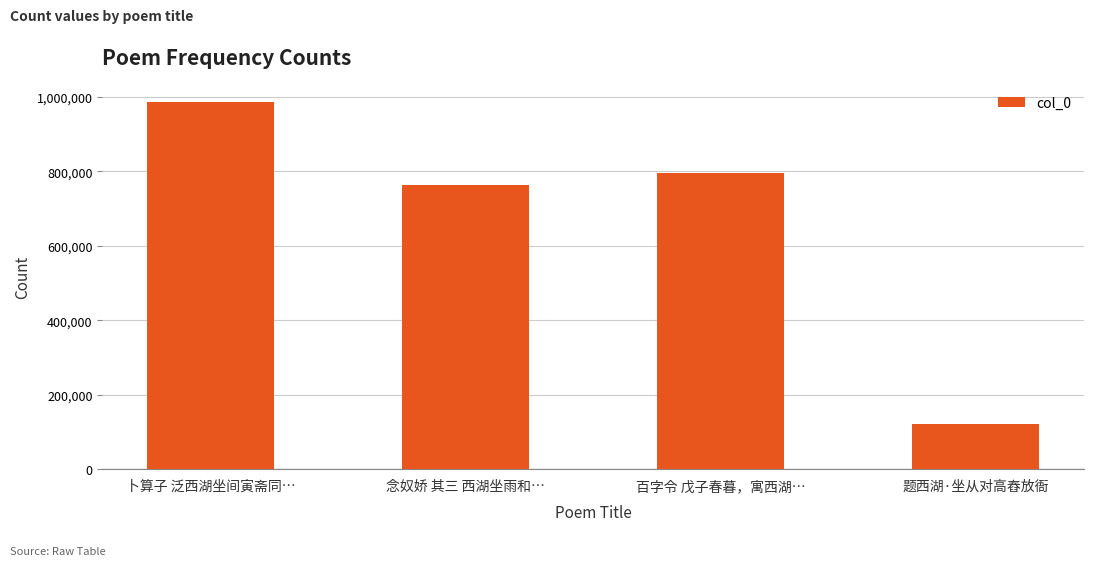

What is the sum of the values at 题西湖·坐从对高舂放衙 and 卜算子 泛西湖坐间寅斋同…?

1108302